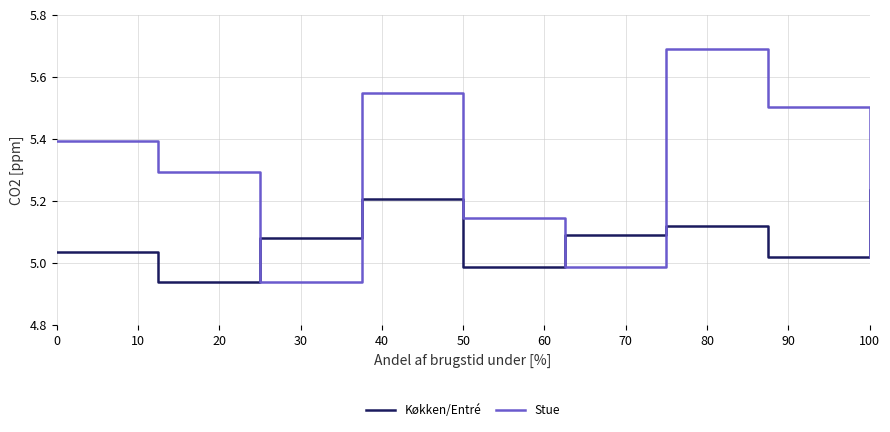

At how many categories does at least one series exceed 5?

9